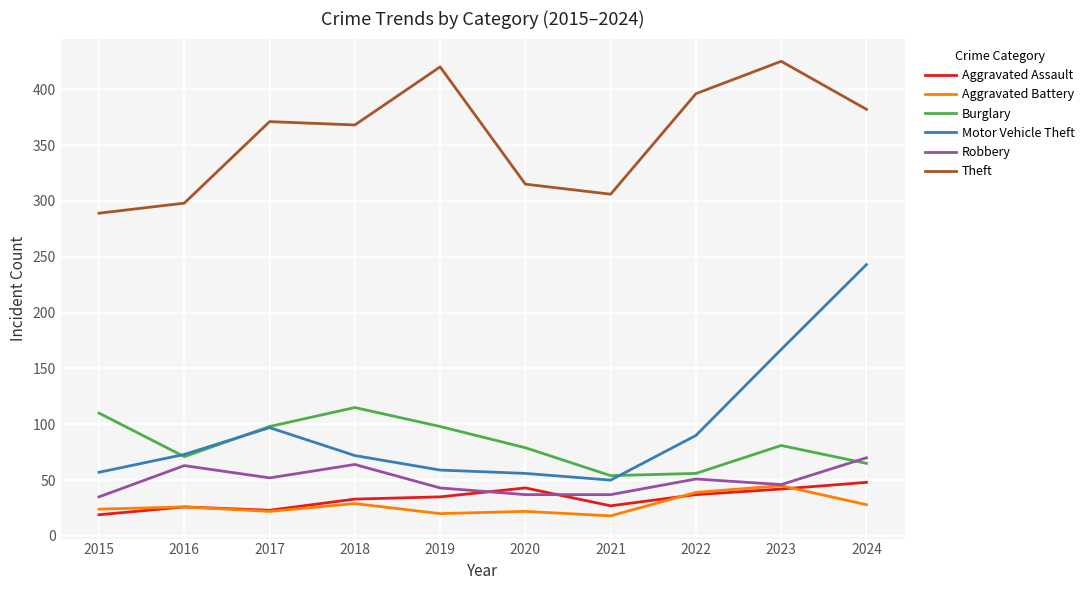

True or false: Aggravated Assault has a value of 35 at 2019.

True